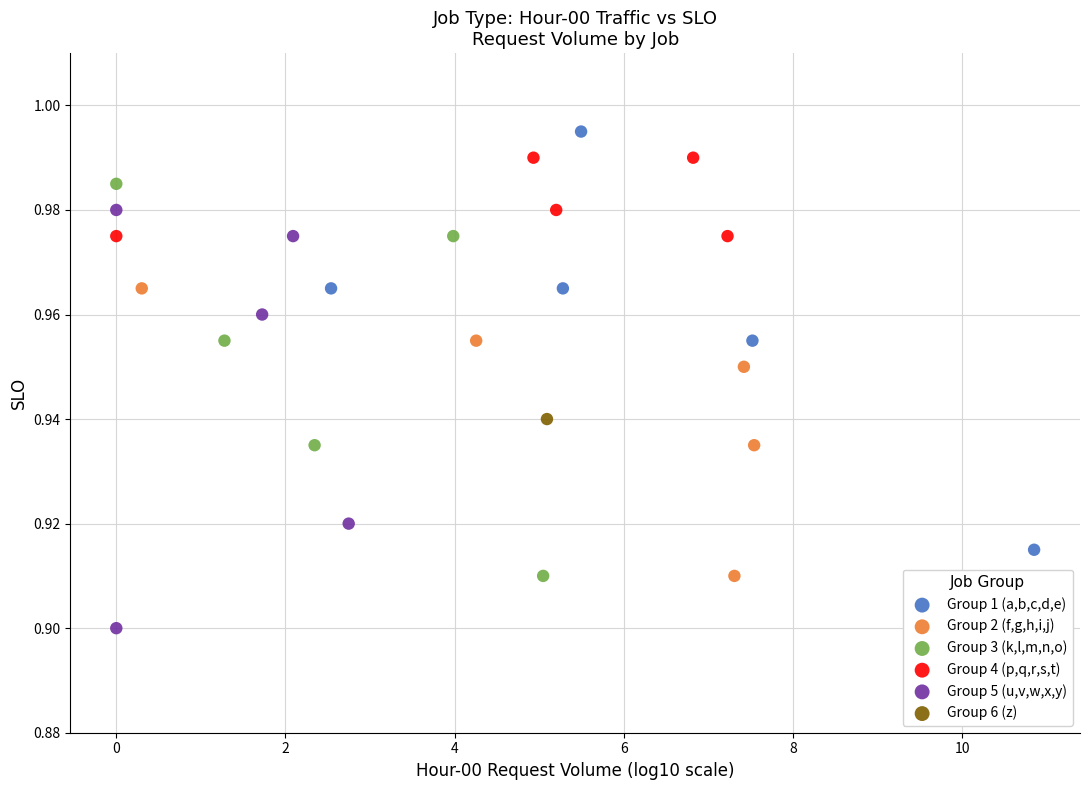

Which series contains the highest Y value?

Group 1 (a,b,c,d,e)